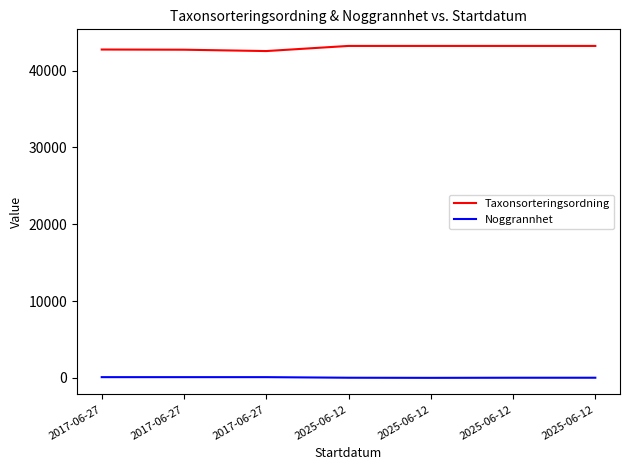

Does the chart have visible grid lines?

No